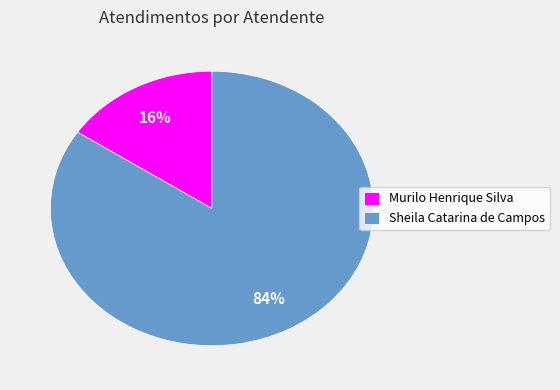

What is the majority slice?

Sheila Catarina de Campos